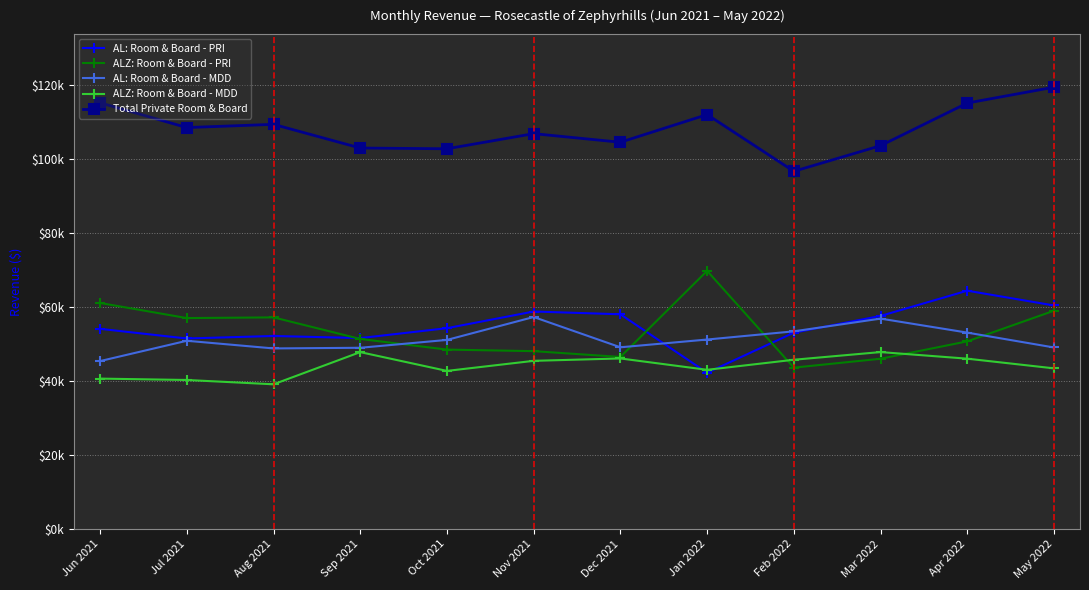

True or false: AL: Room & Board - PRI has more than 1 interior local peaks.

True